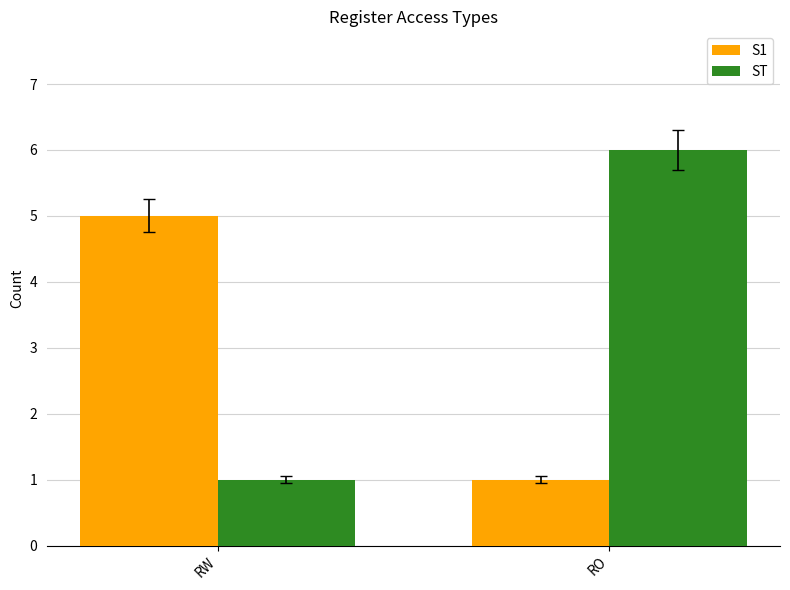

The S1 series shows 3 at RW. True or false?

False